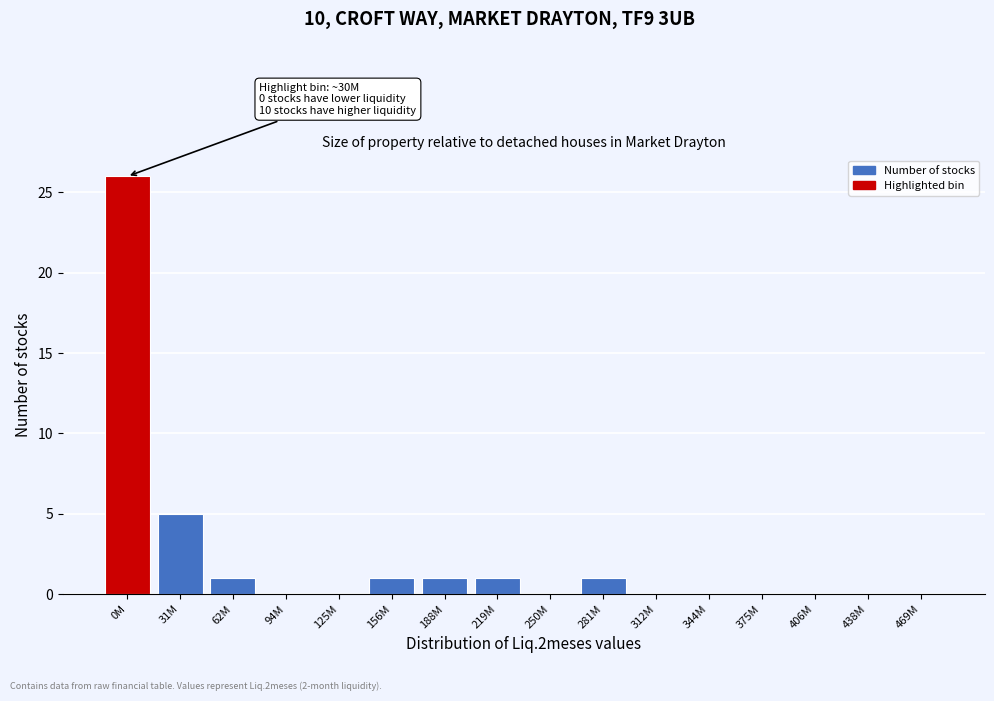

Reading left to right, what are all the values shown in this chart?

0M=26	31M=5	62M=1	94M=0	125M=0	156M=1	188M=1	219M=1	250M=0	281M=1	312M=0	344M=0	375M=0	406M=0	438M=0	469M=0